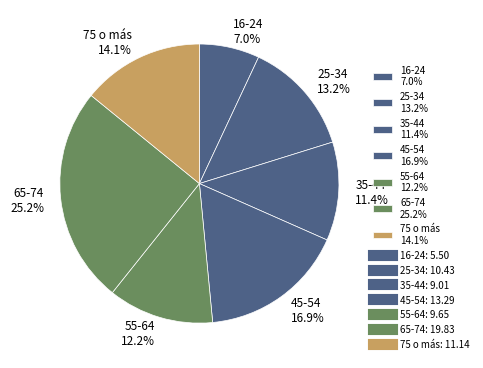

To the nearest percent, what portion does 45-54 represent?

17%